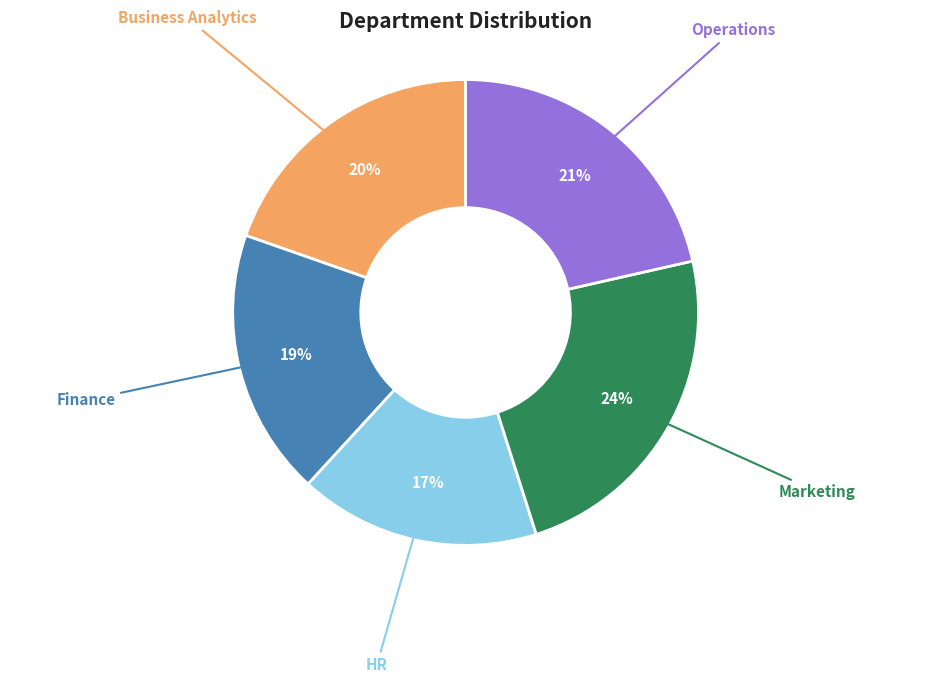

To the nearest percent, what is the average slice percentage?

20%